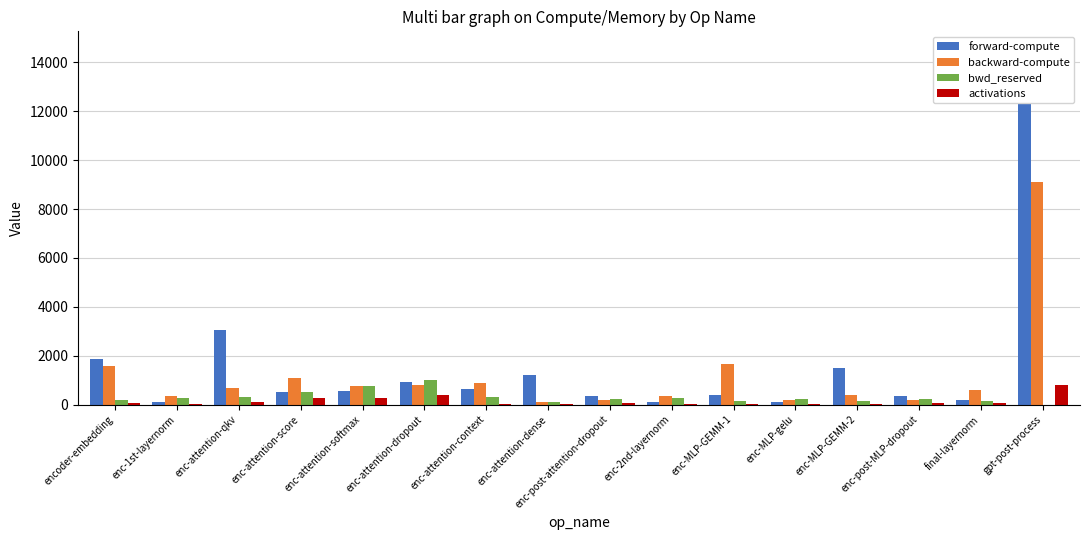

How many groups of bars are there?

16